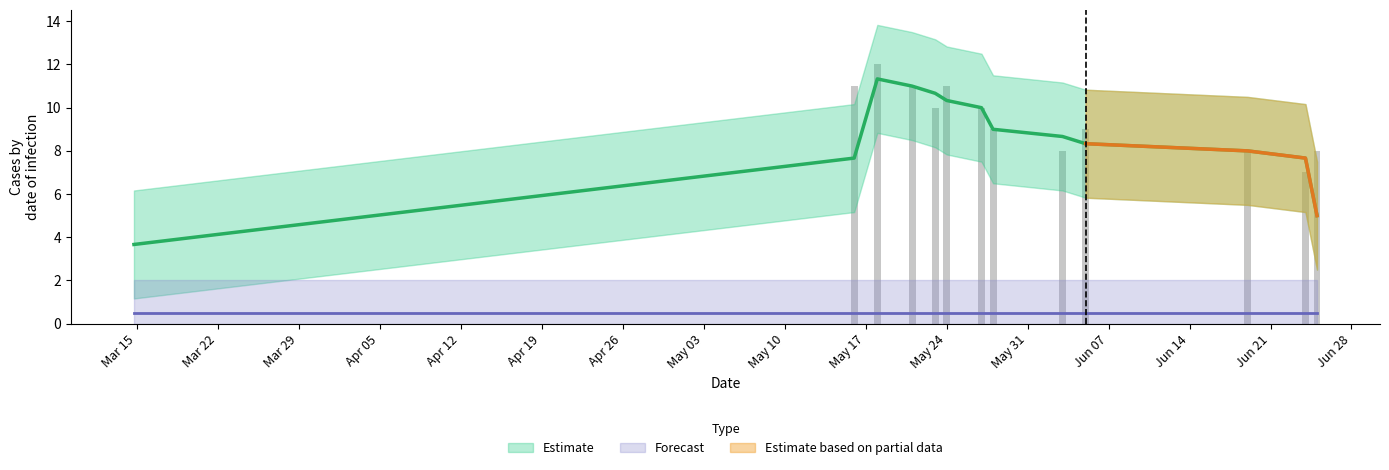

Is it true that the value at Mar 22 is 8?

False